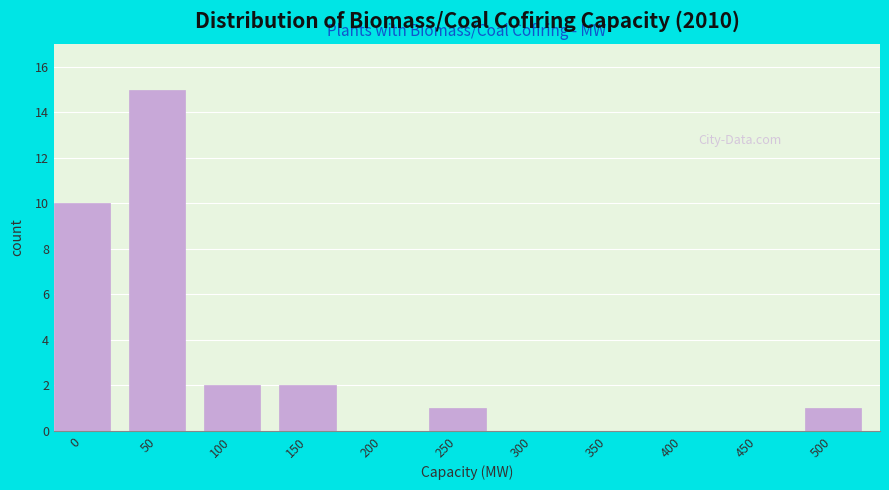

Reading left to right, list all the values displayed in this chart.

0=10	50=15	100=2	150=2	200=0	250=1	300=0	350=0	400=0	450=0	500=1